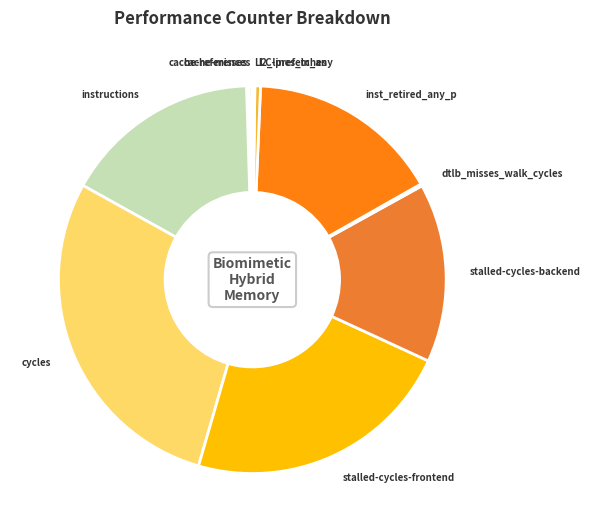

Is it true that inst_retired_any_p is 16% of the pie?

True